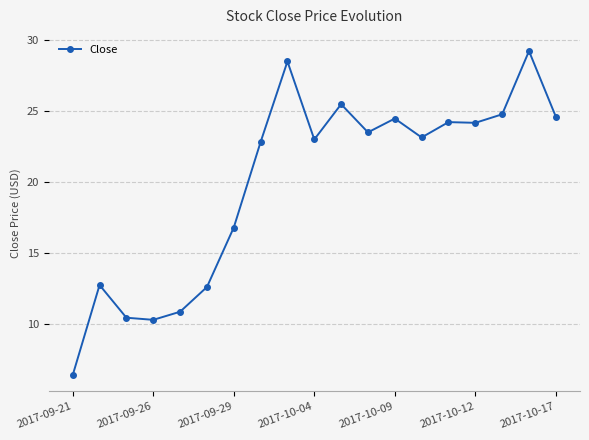

What is the value of the 6th point from the left?

12.6